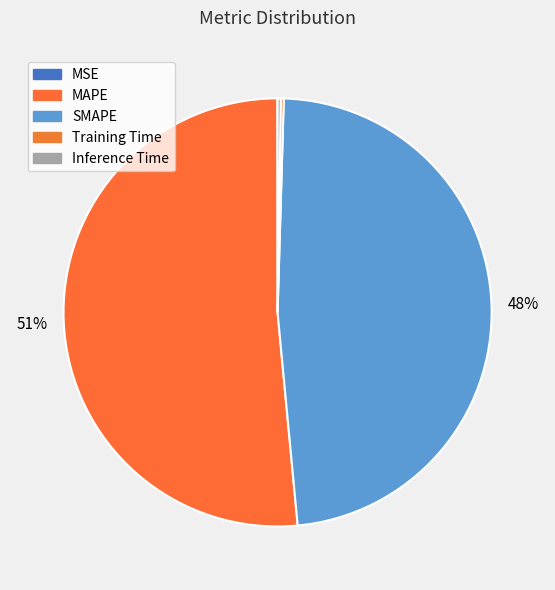

Is there a majority slice in this chart?

Yes